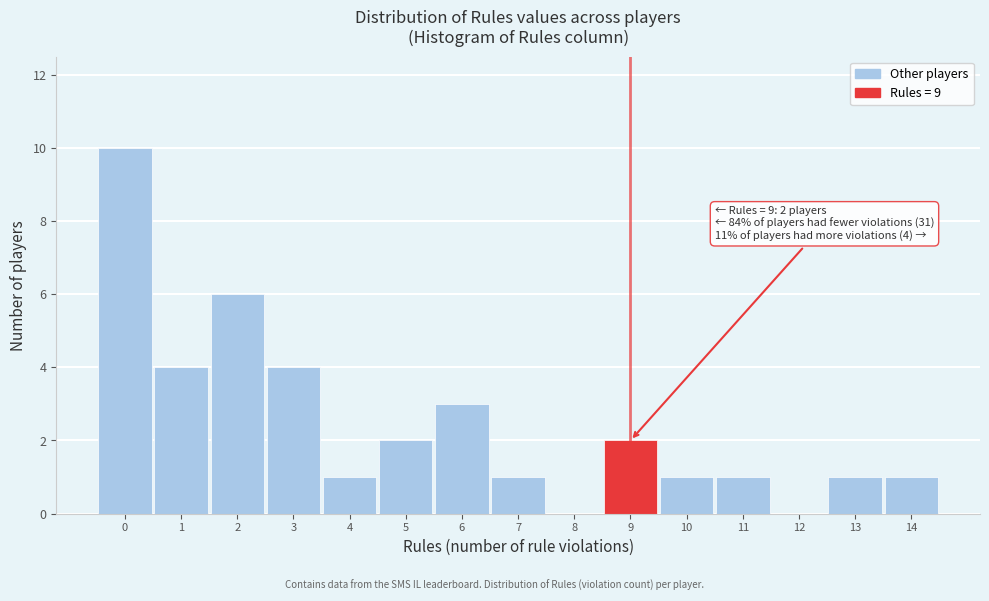

Which range on the x-axis has the tallest bar?

-0.5 to 0.5